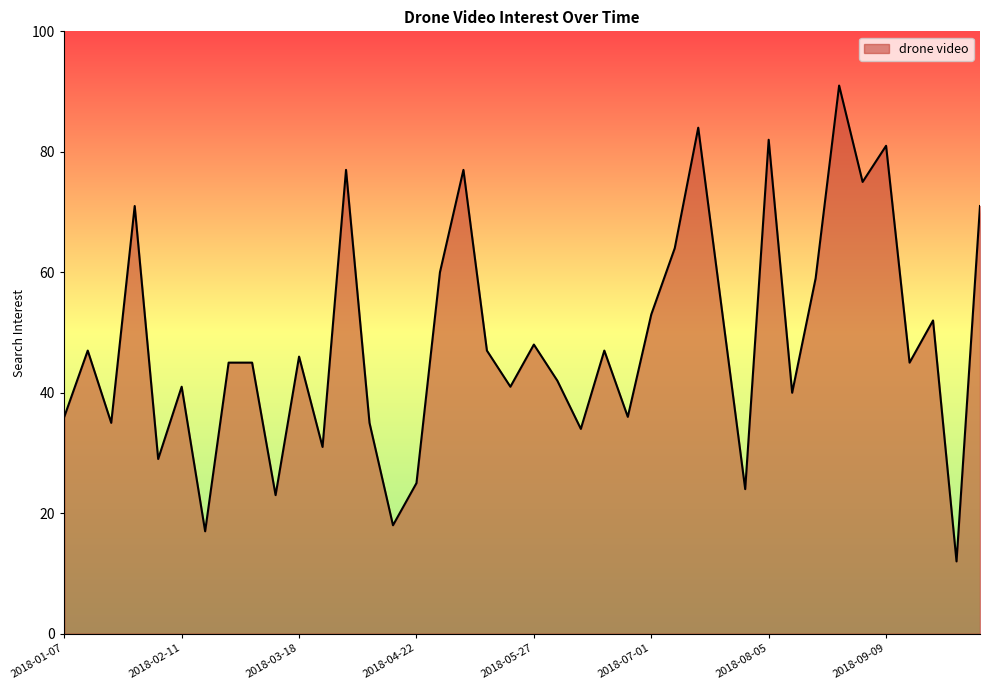

What is the smallest value displayed?

12